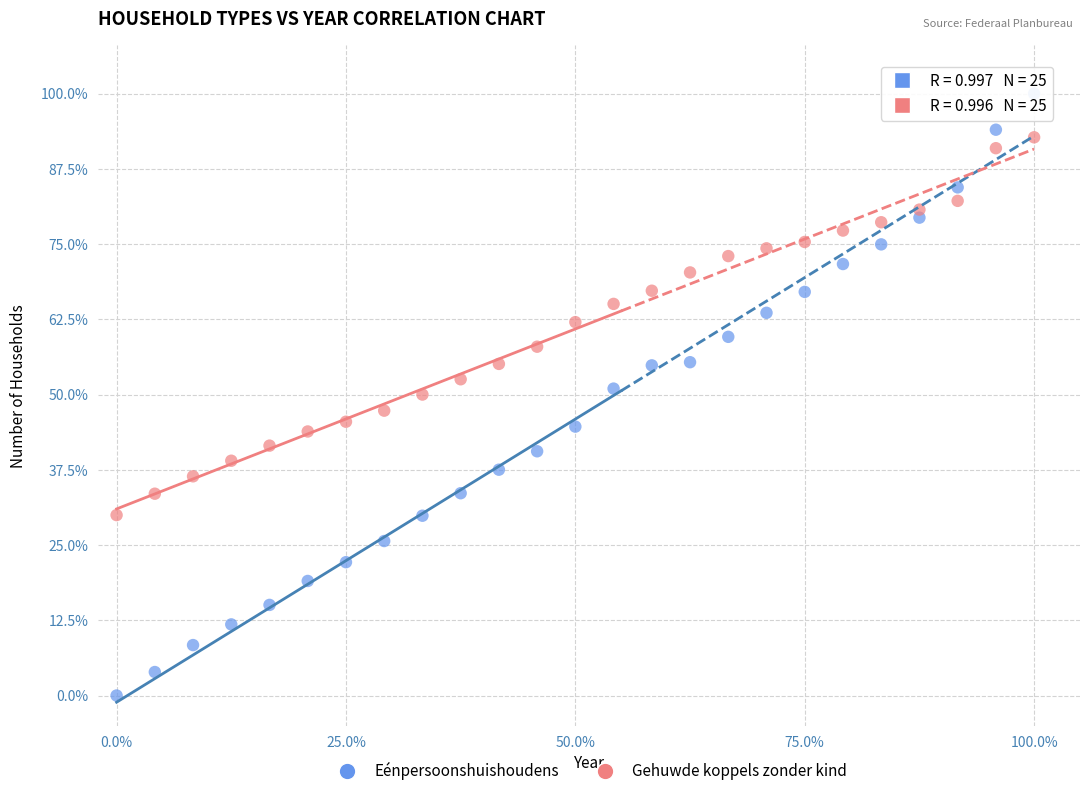

Across all data points, what is the range of X values (max minus min)?

100.0